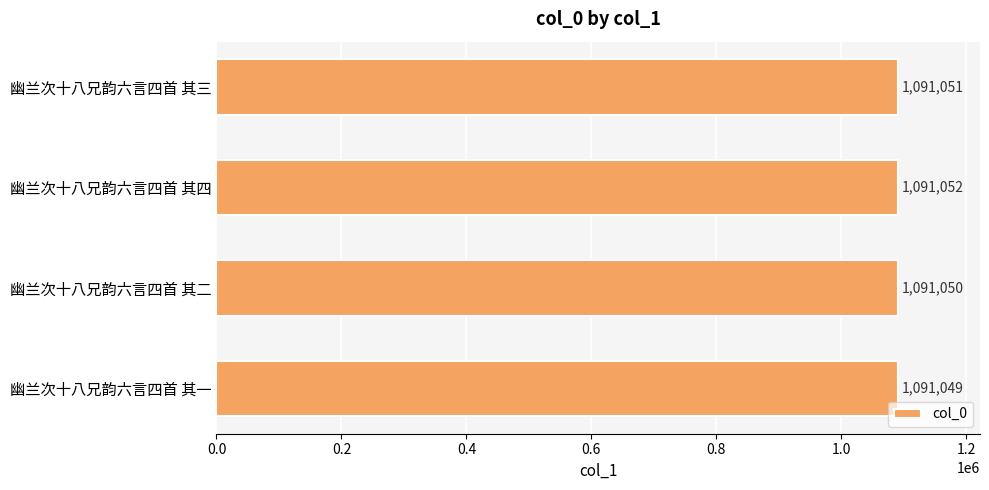

Count the values in the range 1091050 to 1091052.

3